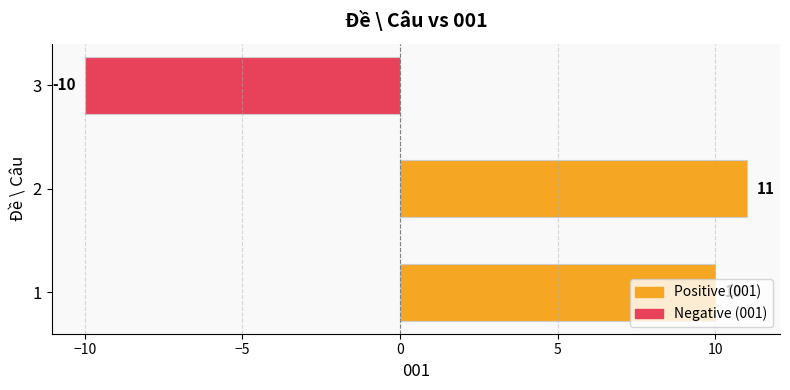

What is the change in value from 1 to 2?

+1